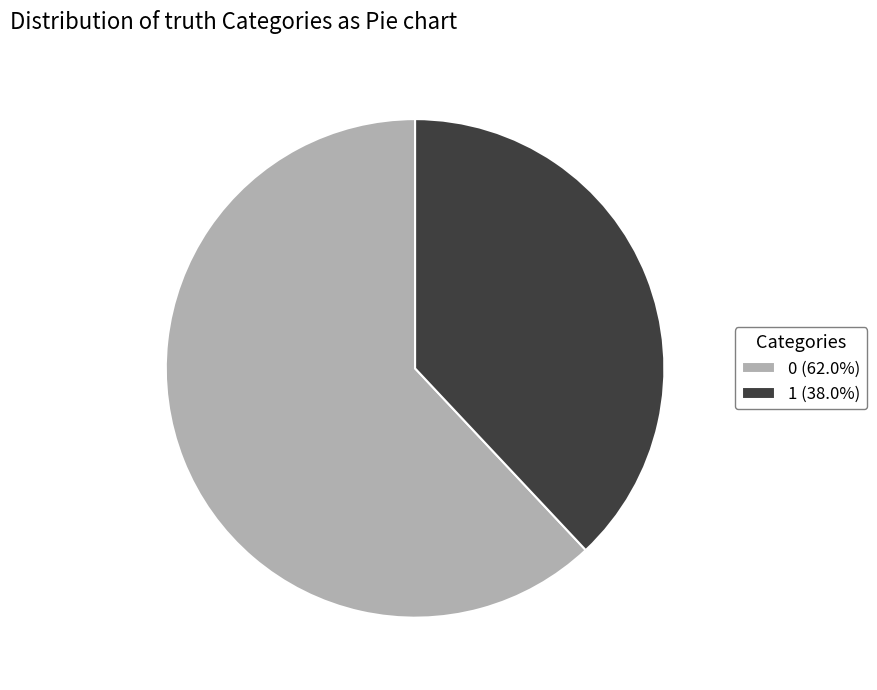

Approximately how many times larger is the value at 0 (62.0%) compared to 1 (38.0%)?

1.6